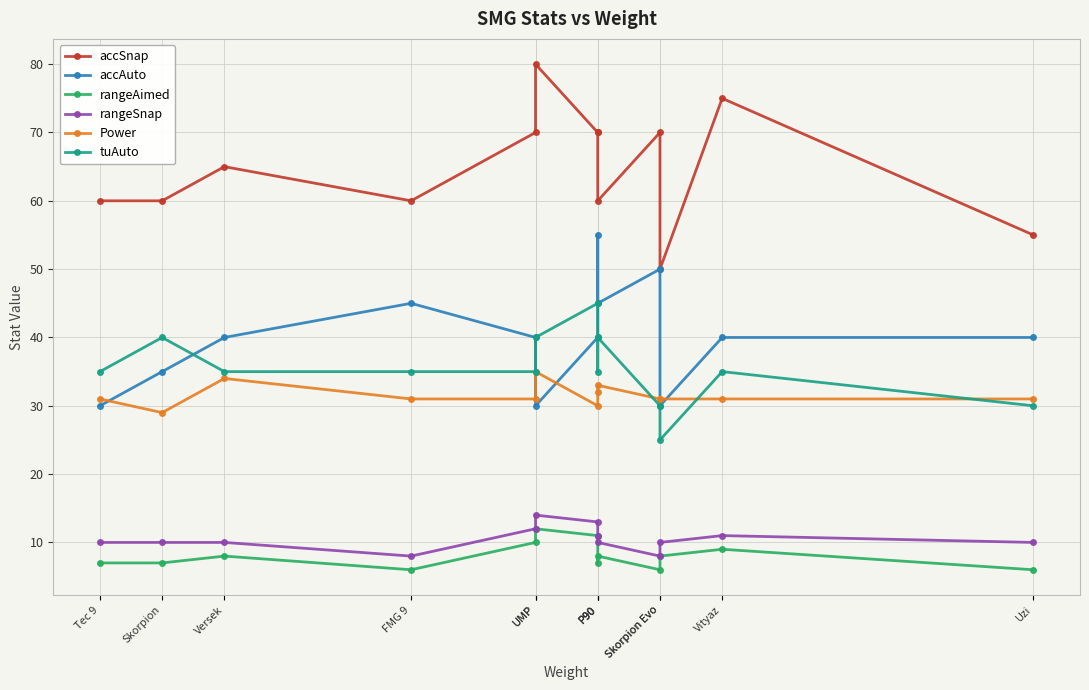

What value does the Power series have at P90?

32